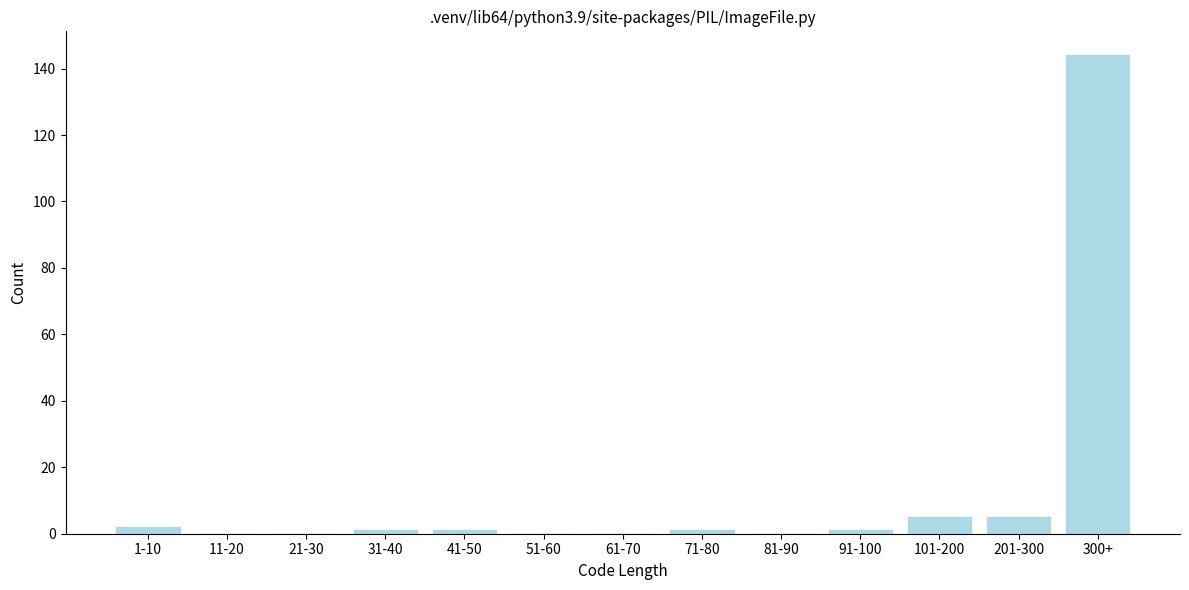

Reading left to right, list all the values displayed in this chart.

1-10=2	11-20=0	21-30=0	31-40=1	41-50=1	51-60=0	61-70=0	71-80=1	81-90=0	91-100=1	101-200=5	201-300=5	300+=144